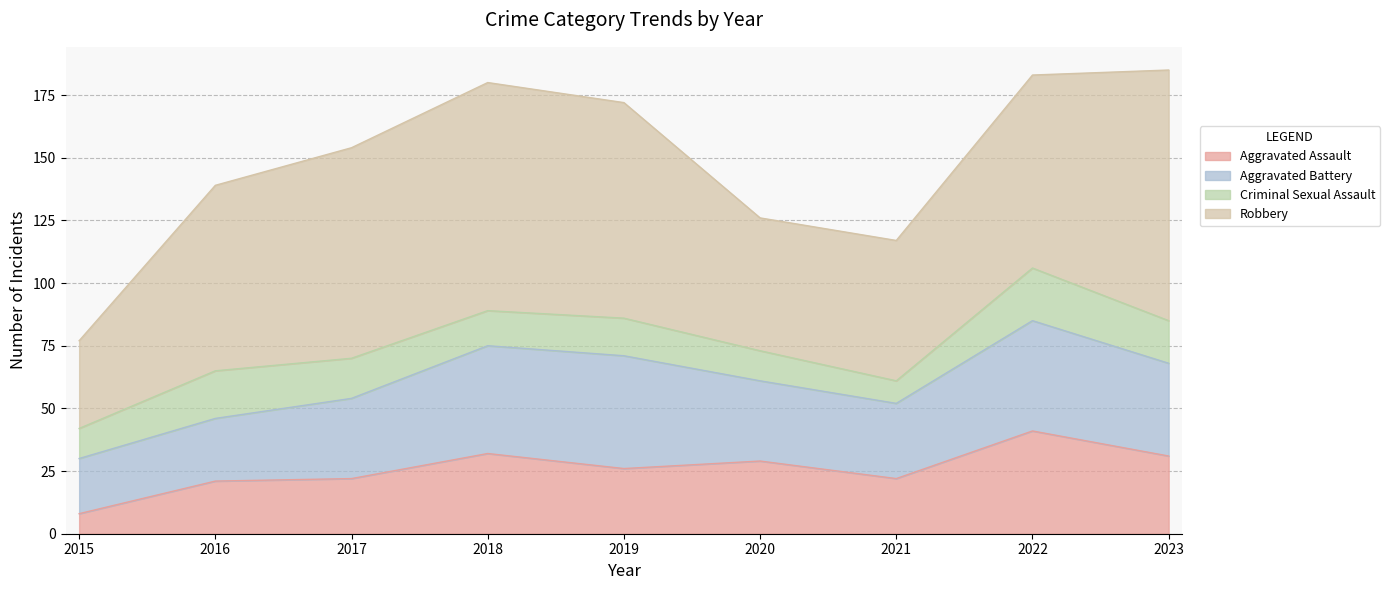

Does the chart display data point markers on the line(s)?

No